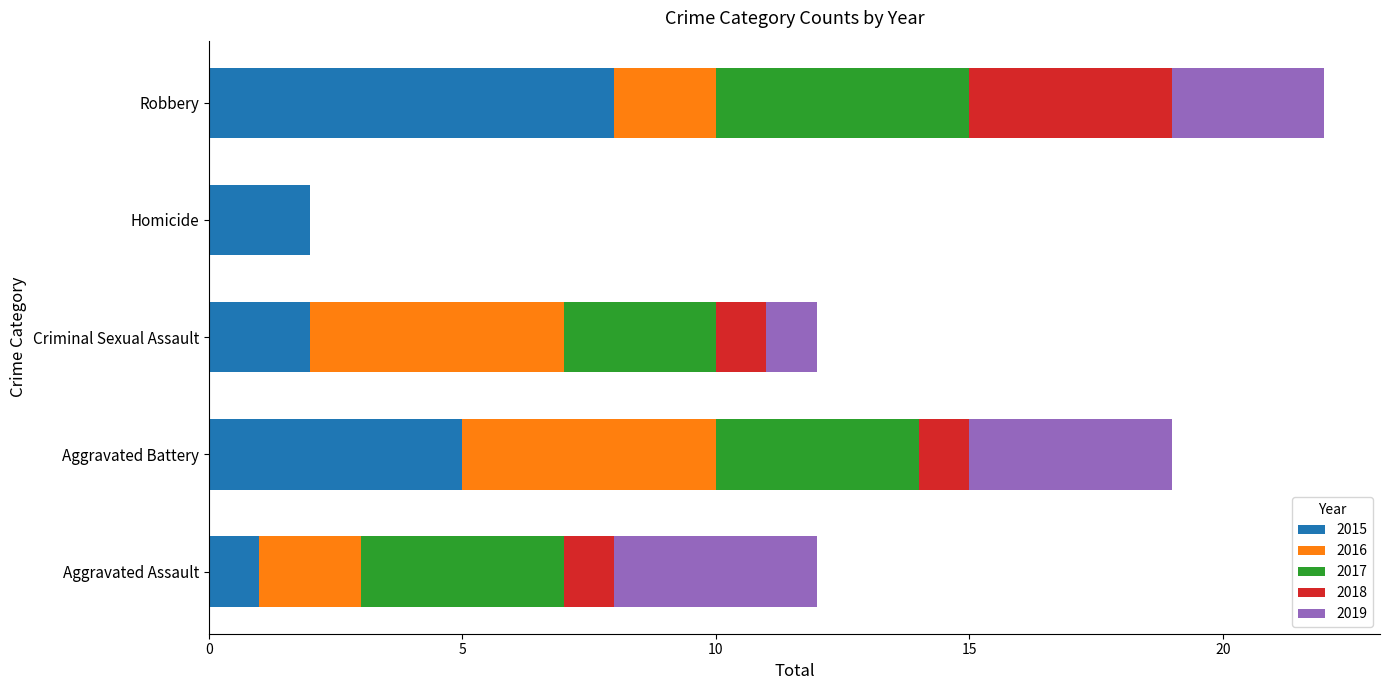

At which category is the sum across all series the highest?

Robbery